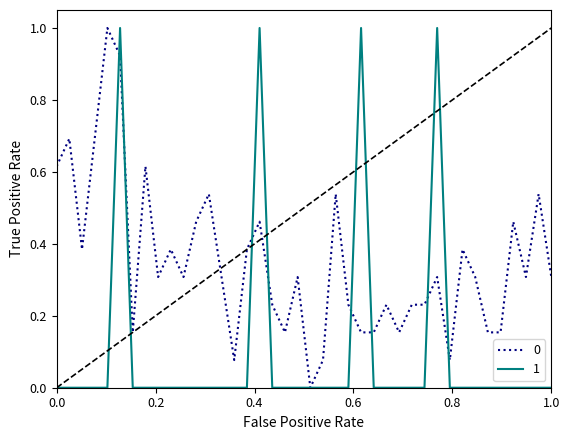

Rank the series by their average value, from highest to lowest.

0, 1